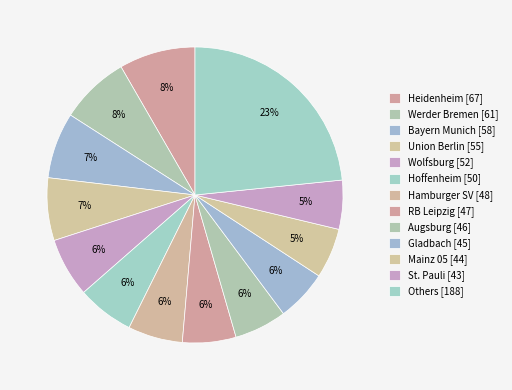

Count the number of slices in the pie.

13